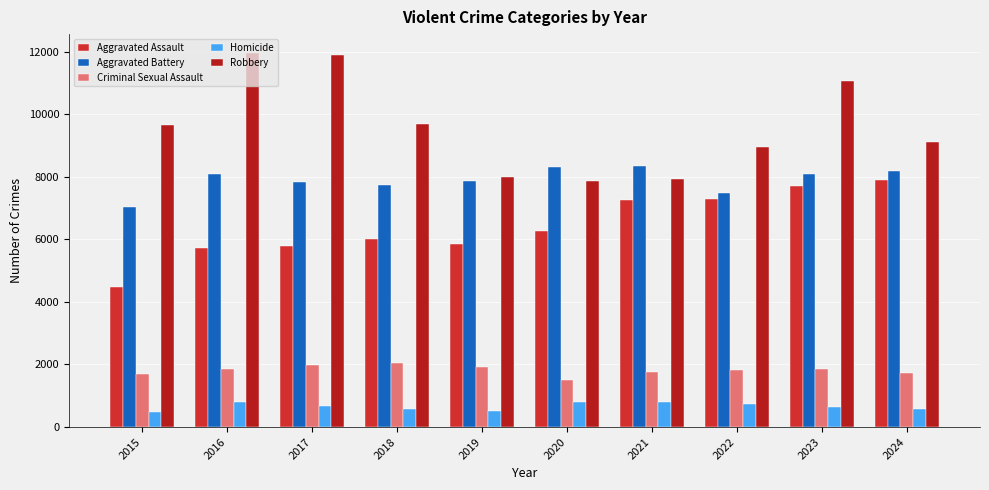

Read the Criminal Sexual Assault value at 2020.

1498